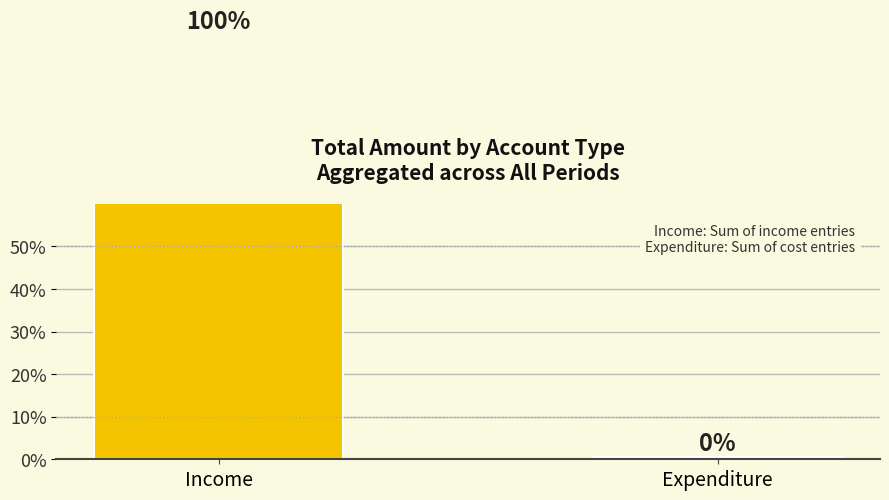

List the labels in order of value, largest first.

Income, Expenditure